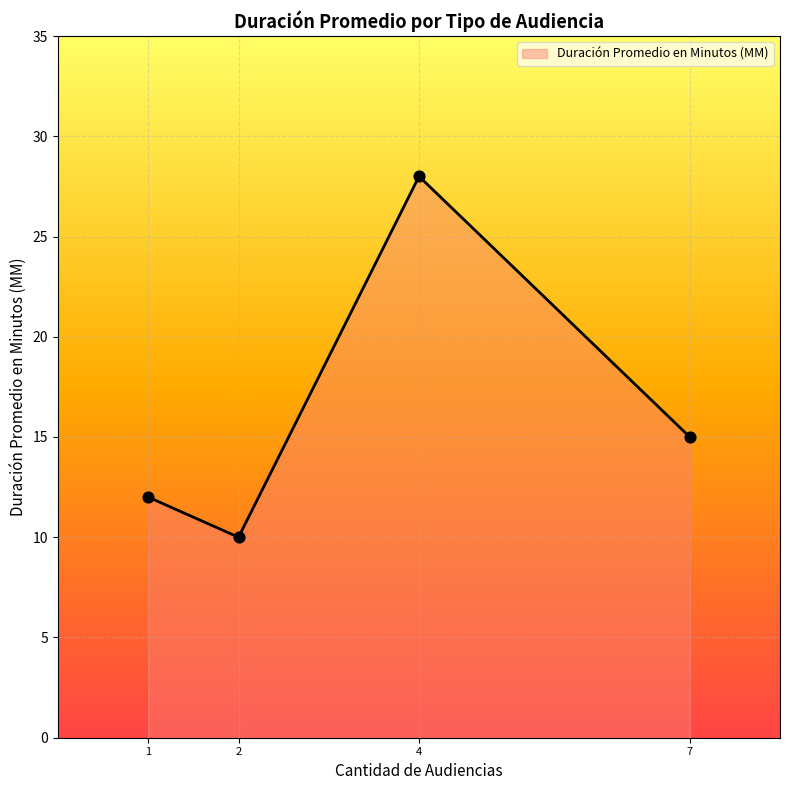

Approximately how many times larger is the value at 1 compared to 7?

0.8